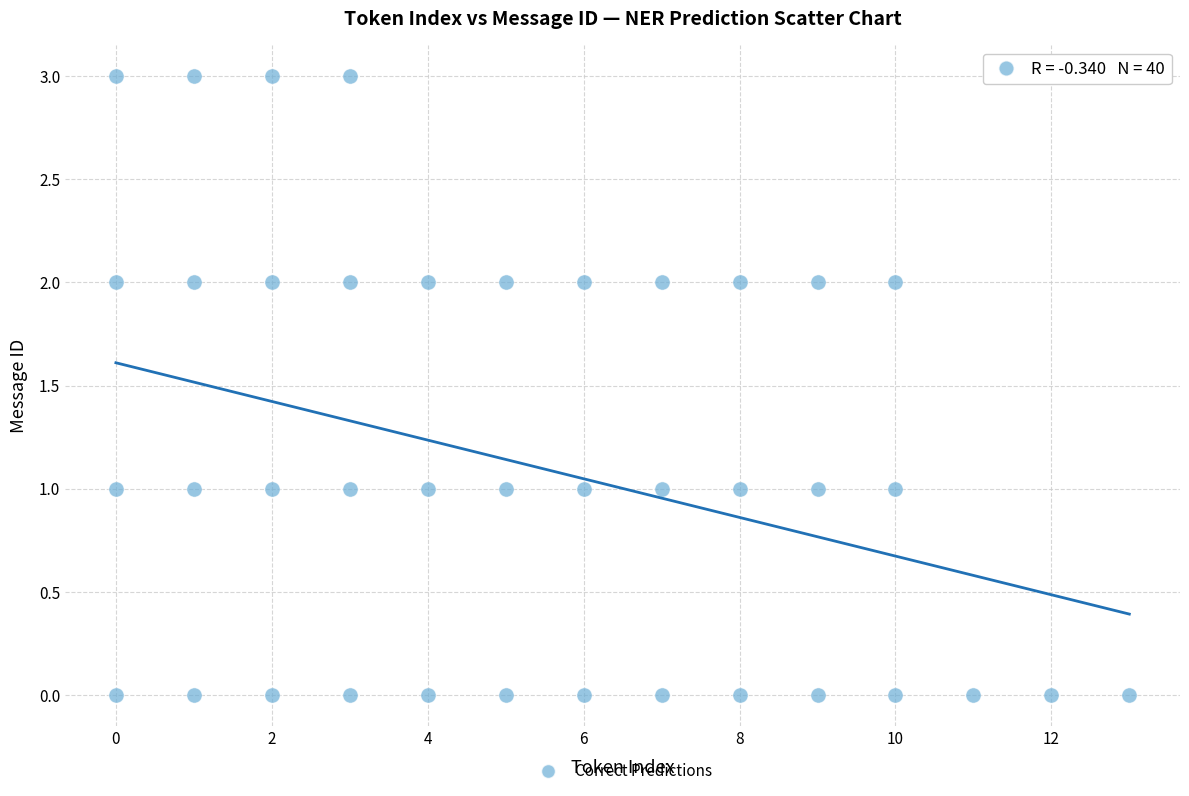

What is the range of X values (max minus min)?

13